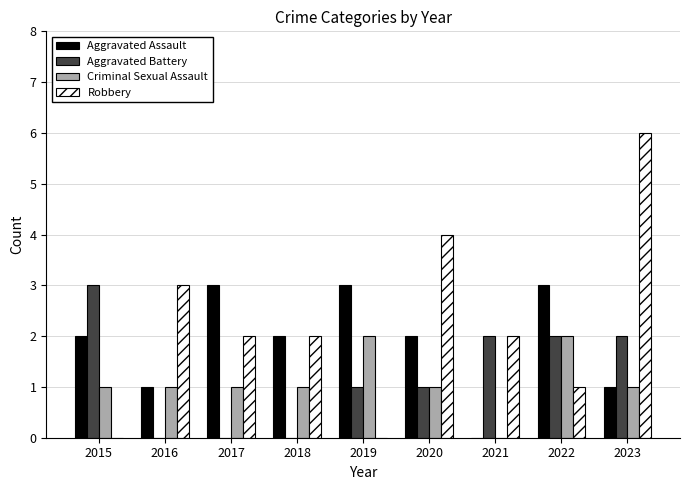

What is the sum of the Aggravated Battery values at 2021 and 2020?

3